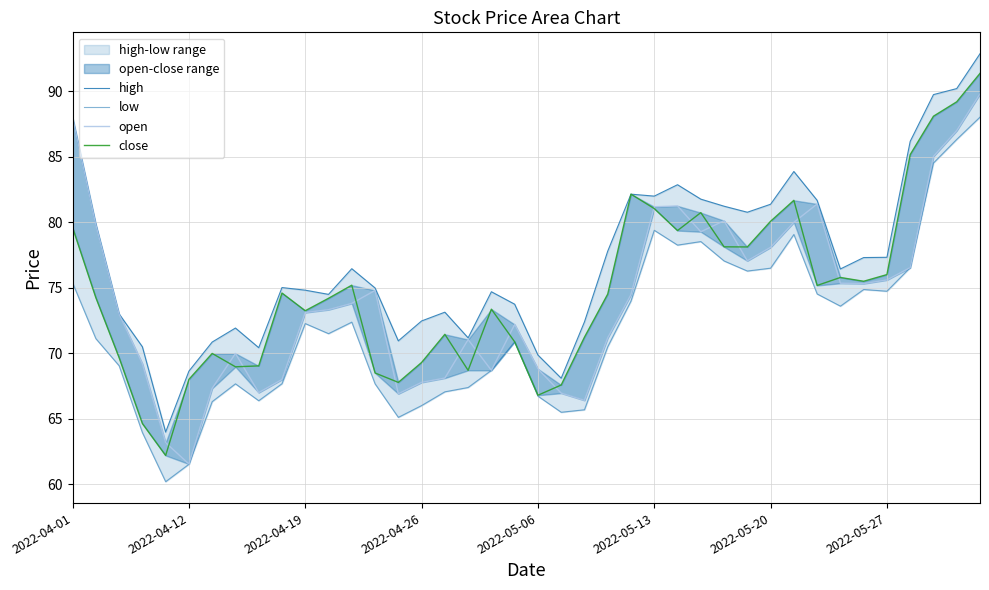

Which series has the largest total across all categories?

high